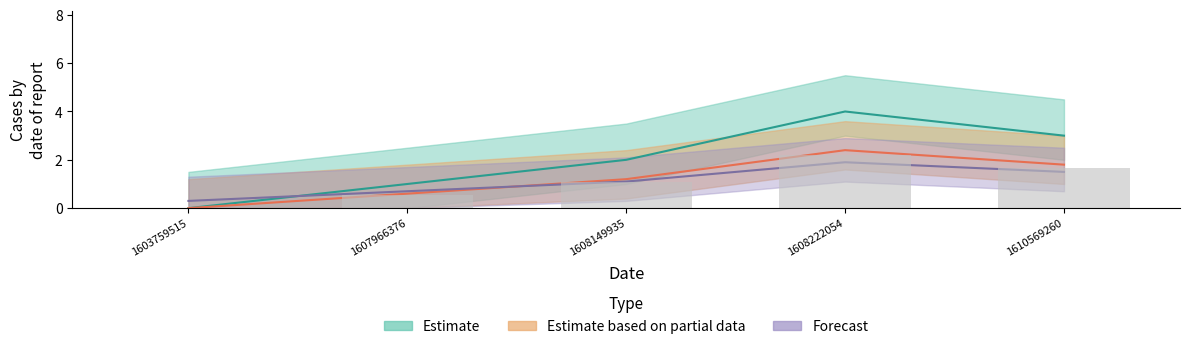

What is the maximum value shown in the chart?

4